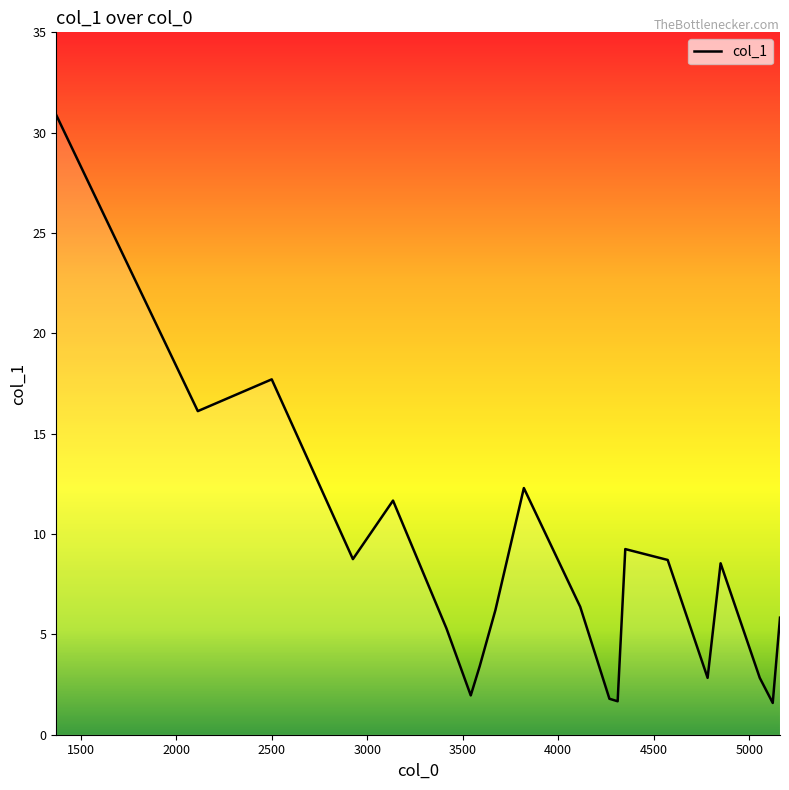

What is the greatest value displayed?

30.9